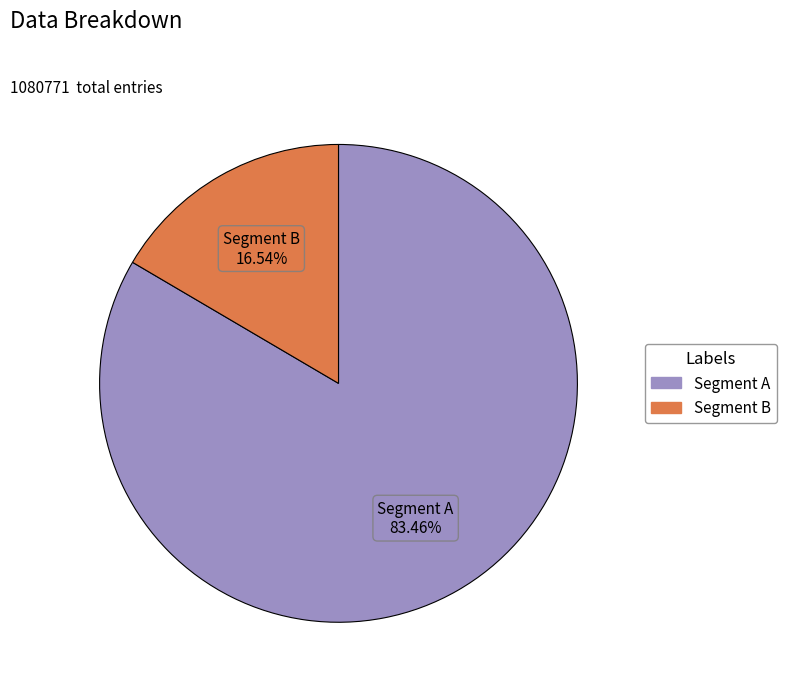

Is the sum of Segment B and Segment A greater than half?

Yes